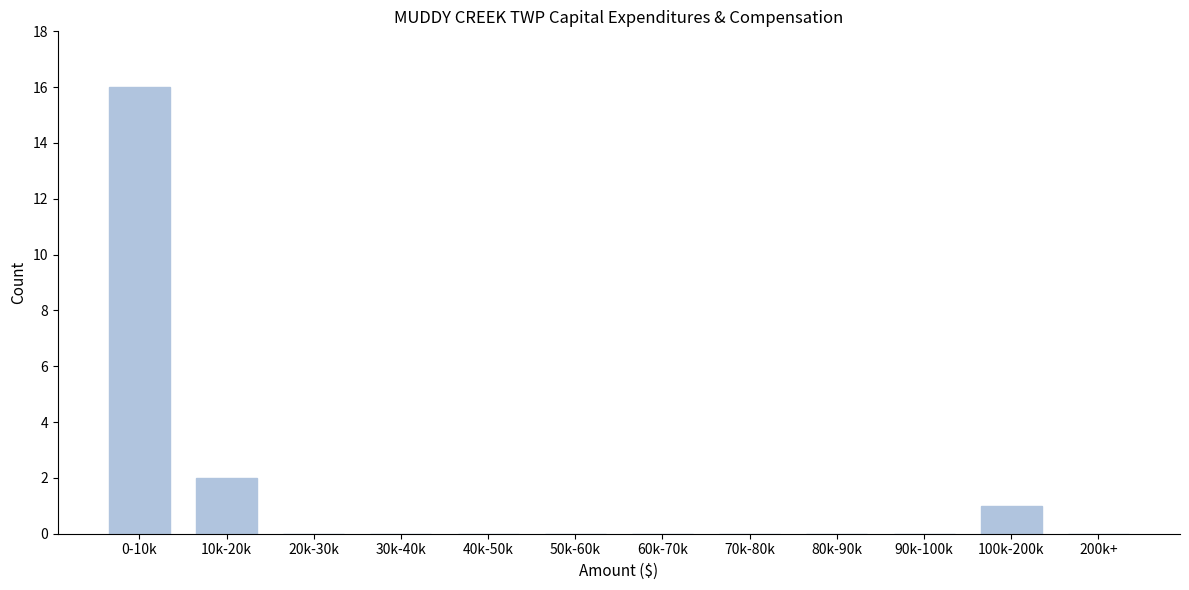

Reading right to left, transcribe all the data shown in this chart.

200k+=0	100k-200k=1	90k-100k=0	80k-90k=0	70k-80k=0	60k-70k=0	50k-60k=0	40k-50k=0	30k-40k=0	20k-30k=0	10k-20k=2	0-10k=16